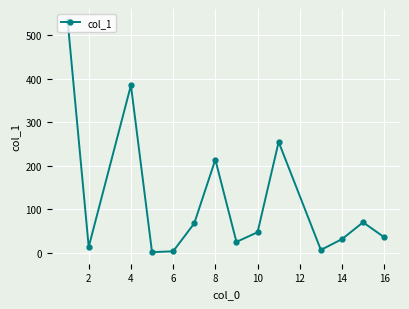

True or false: the data has more than 2 interior local peaks.

True